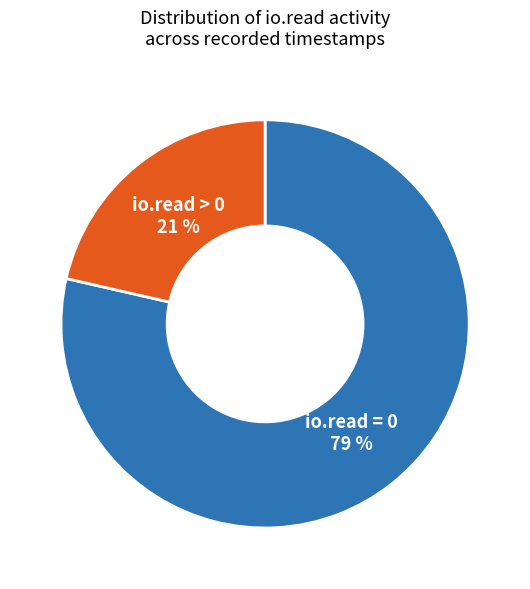

Is the sum of io.read = 0 and io.read > 0 greater than half?

Yes